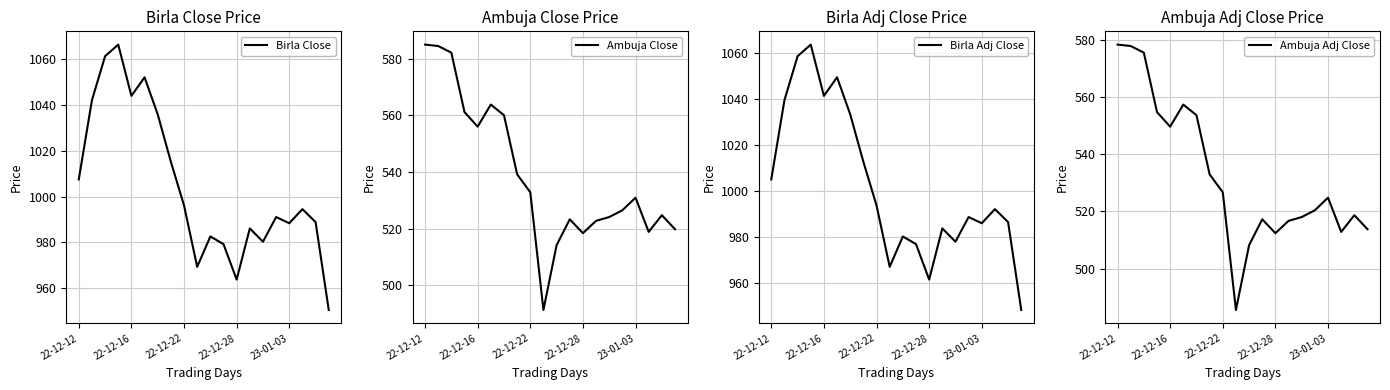

The value of Ambuja Adj Close at 23-01-03 is 842.0. True or false?

False